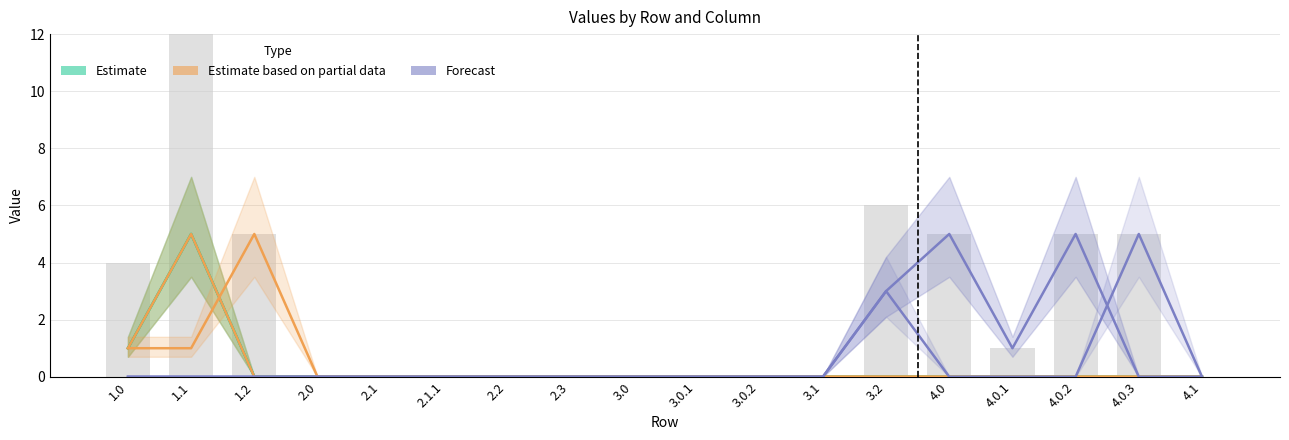

What is the label of the 15th bar from the right?

2.0